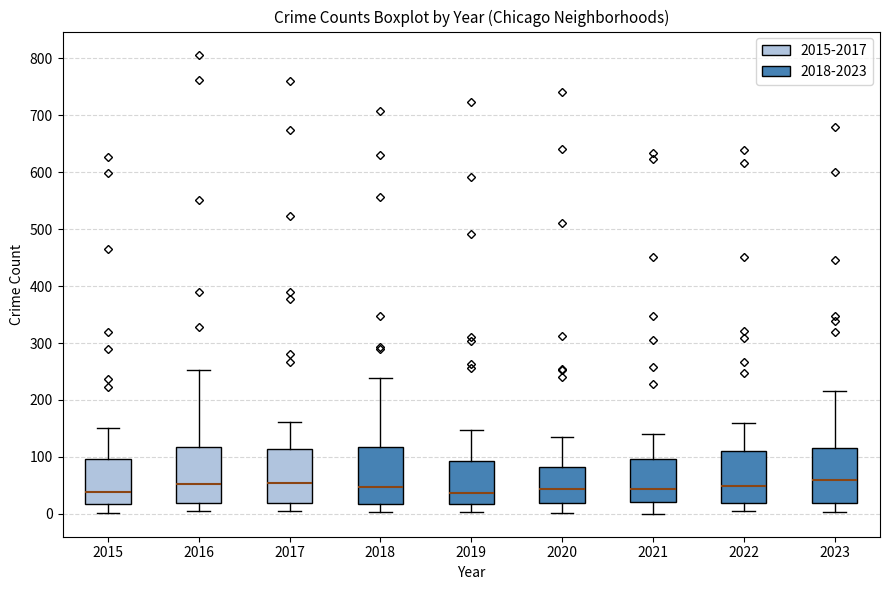

Reading left to right, read every box against the y-axis: the position of its median line, the range the box covers, and the ends of its whiskers. The values are not printed on the chart, so give them approximately, as read against the axis.

2015: median 40, box 20 to 100, whiskers 0 to 150
2016: median 50, box 20 to 120, whiskers 0 to 250
2017: median 50, box 20 to 110, whiskers 0 to 160
2018: median 50, box 20 to 120, whiskers 0 to 240
2019: median 40, box 20 to 90, whiskers 0 to 150
2020: median 40, box 20 to 80, whiskers 0 to 140
2021: median 40, box 20 to 100, whiskers 0 to 140
2022: median 50, box 20 to 110, whiskers 0 to 160
2023: median 60, box 20 to 120, whiskers 0 to 220